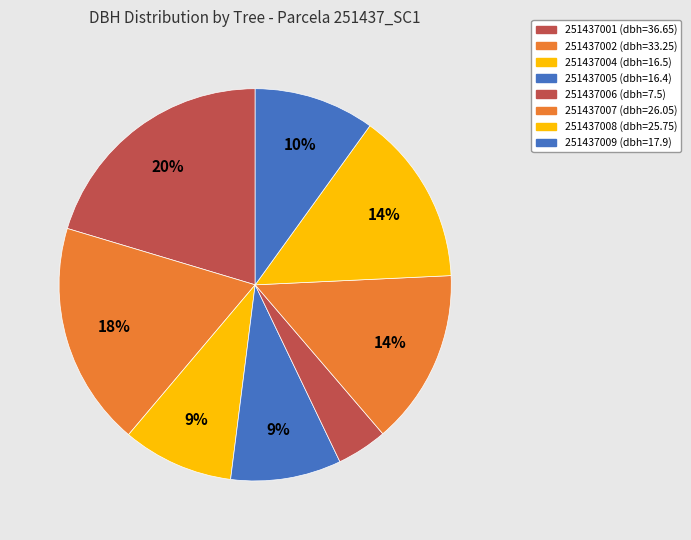

Rank the categories by value from highest to lowest.

251437001, 251437002, 251437007, 251437008, 251437009, 251437004, 251437005, 251437006